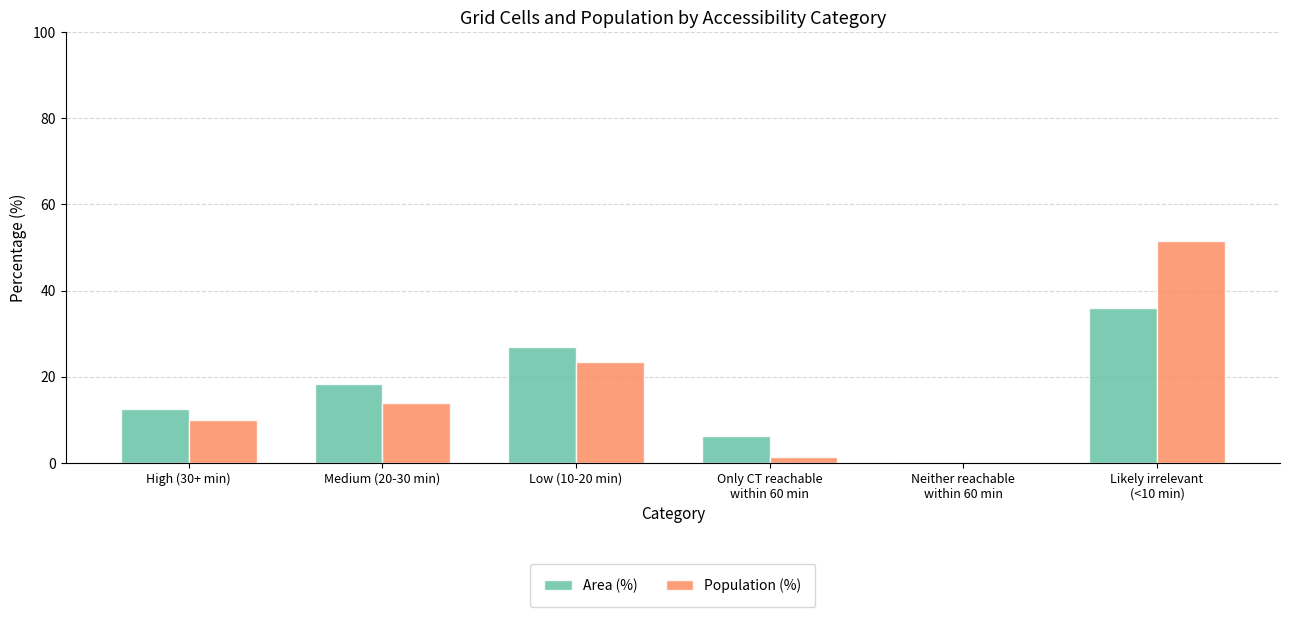

Is it true that Population (%) equals 9.9 at High (30+ min)?

True